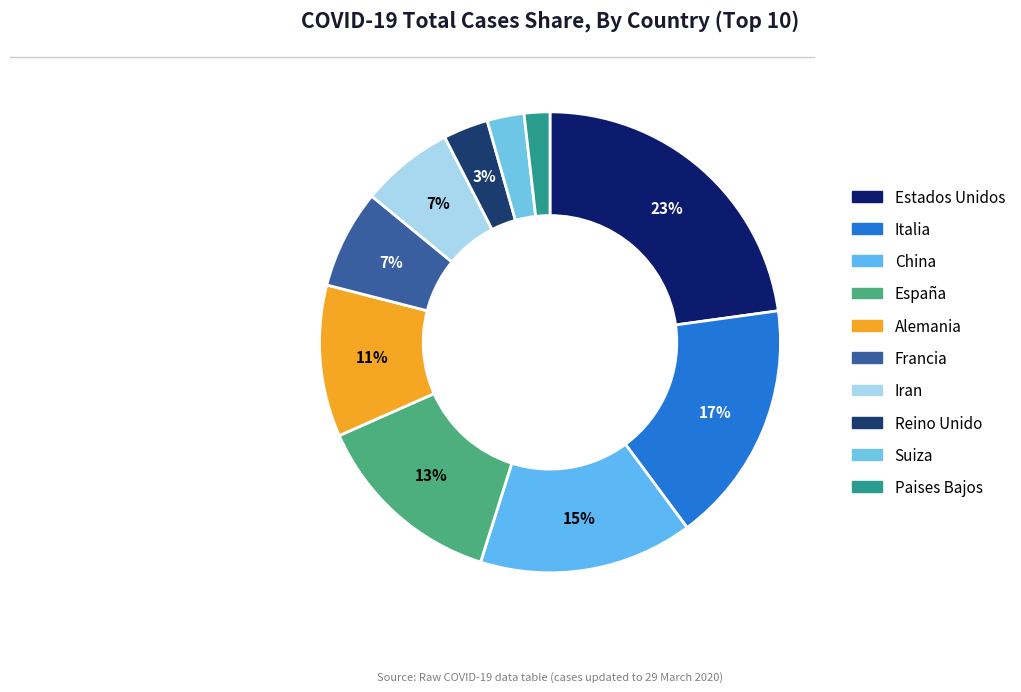

Which has a higher value, Estados Unidos or Iran?

Estados Unidos